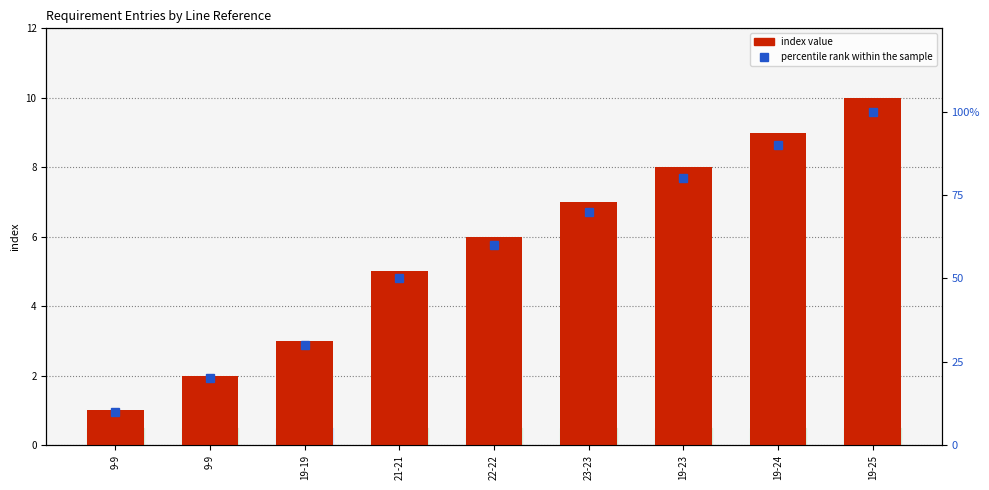

Reading left to right, list all the values displayed in this chart.

index value: 1	2	3	5	6	7	8	9	10
percentile rank within the sample: 10	20	30	50	60	70	80	90	100